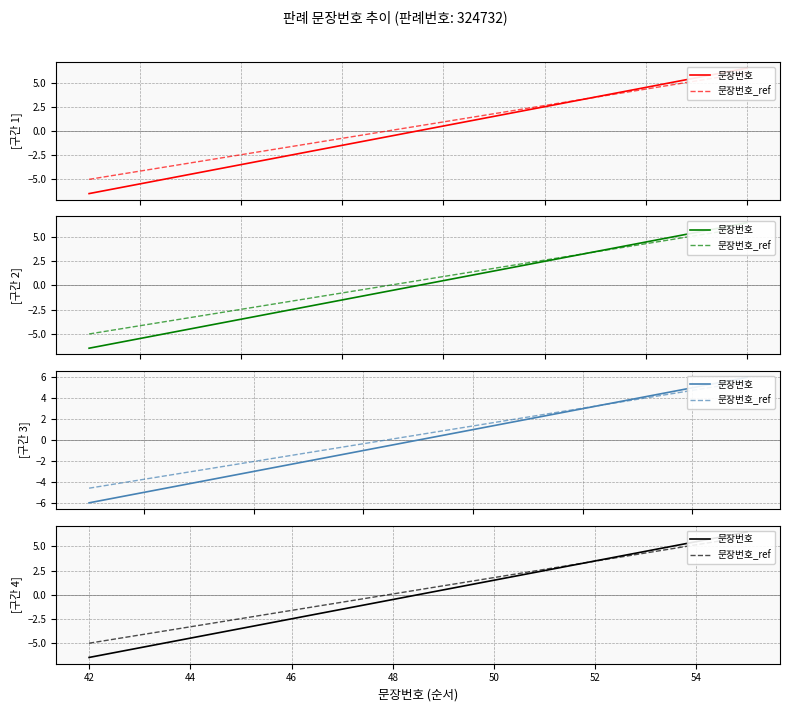

True or false: 문장번호 has more than 0 interior local peaks.

False